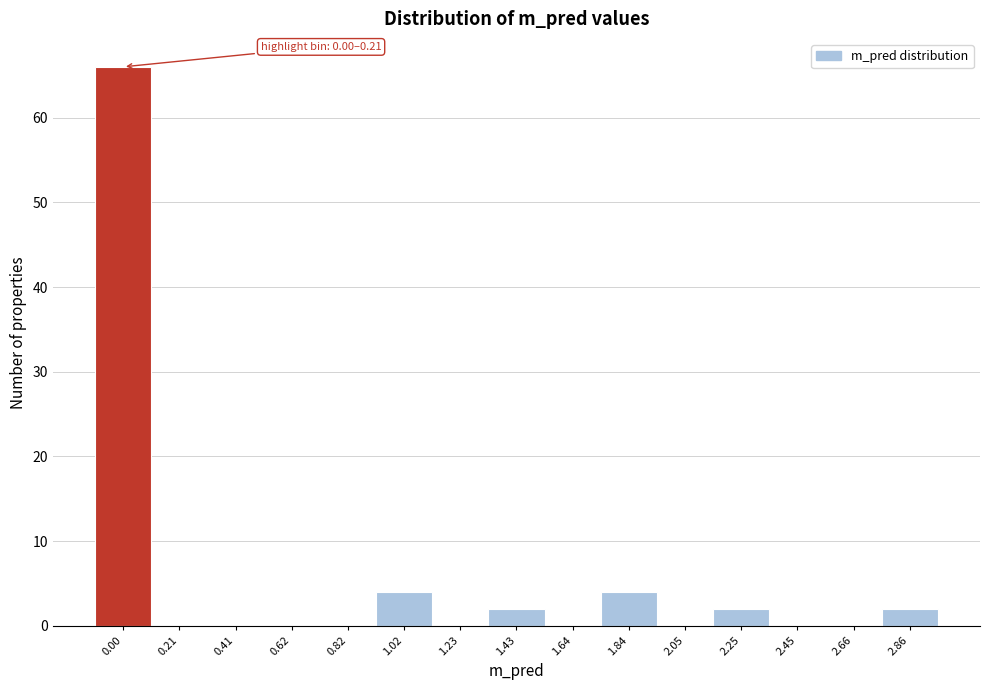

Reading left to right, what are all the values shown in this chart?

0.00=66	0.21=0	0.41=0	0.62=0	0.82=0	1.02=4	1.23=0	1.43=2	1.64=0	1.84=4	2.05=0	2.25=2	2.45=0	2.66=0	2.86=2